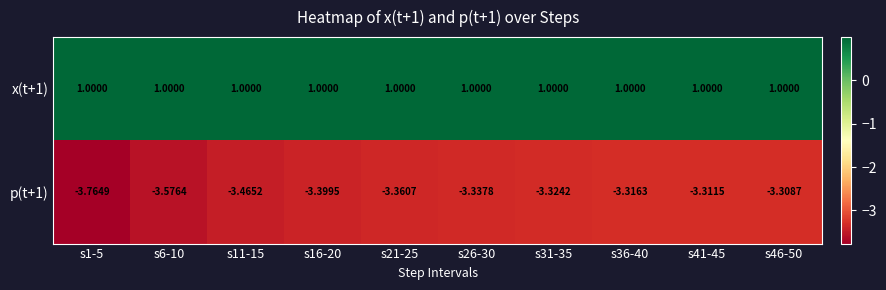

Is the value of x(t+1) at s41-45 greater than the value of p(t+1) at s36-40?

Yes